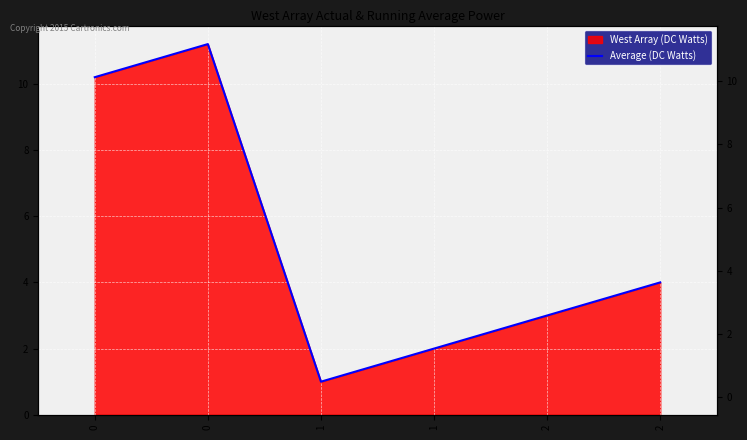

The chart shows a value of 7.1 at 0. True or false?

False